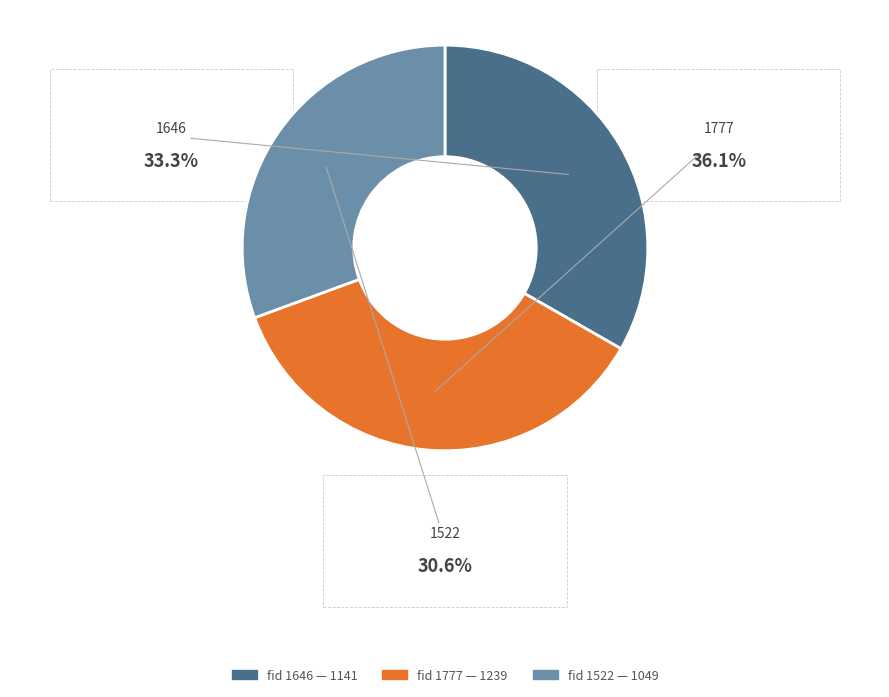

Is there a majority slice in this chart?

No